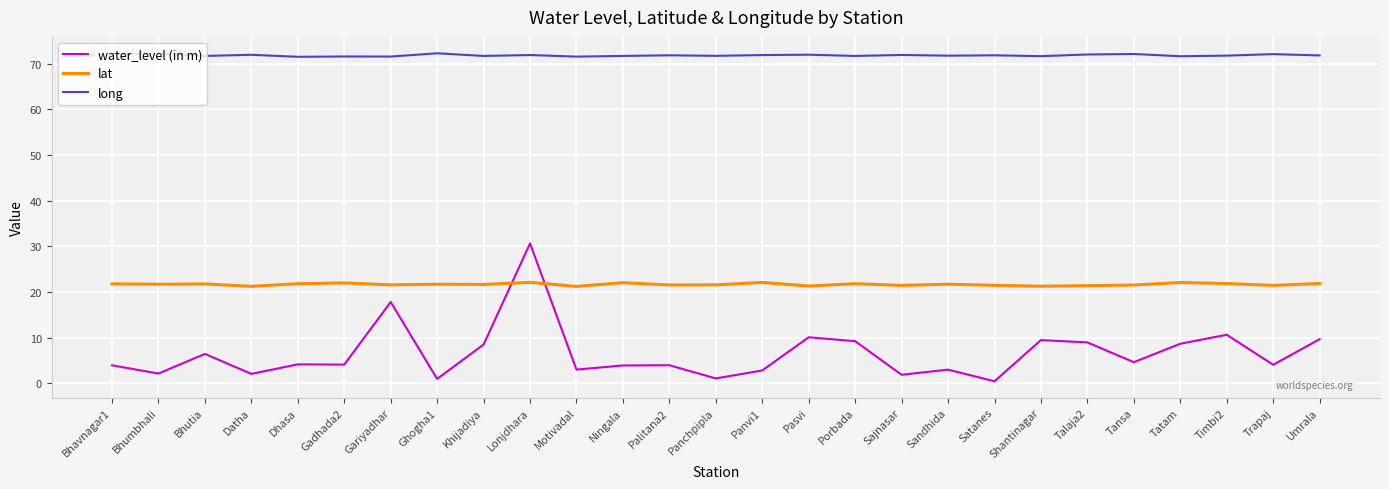

List the series in order of their overall mean, lowest first.

water_level (in m), lat, long